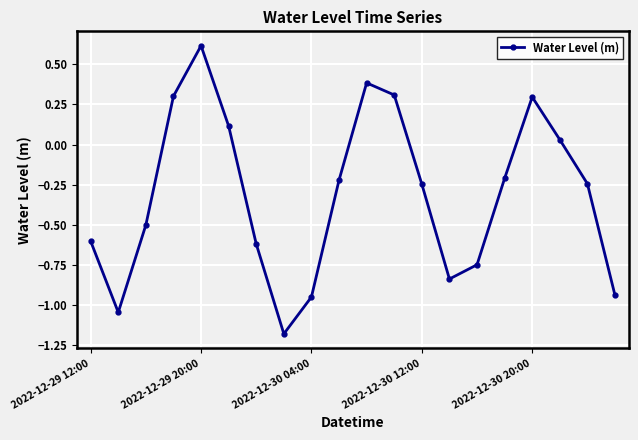

How many interior local peaks (higher than both neighbors) does the data have?

3